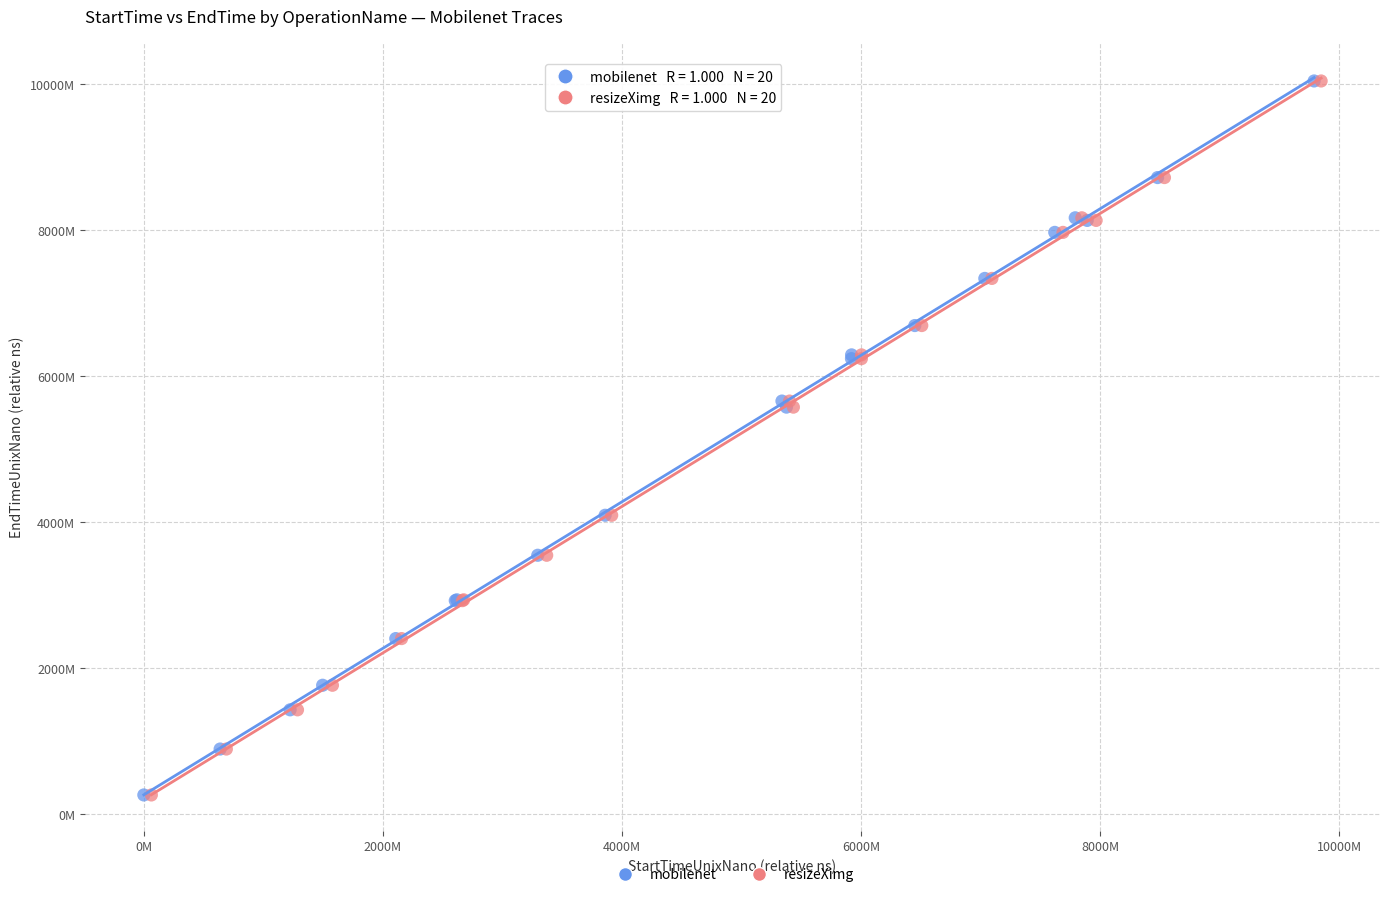

Which series has the largest Y range (max minus min)?

mobilenet